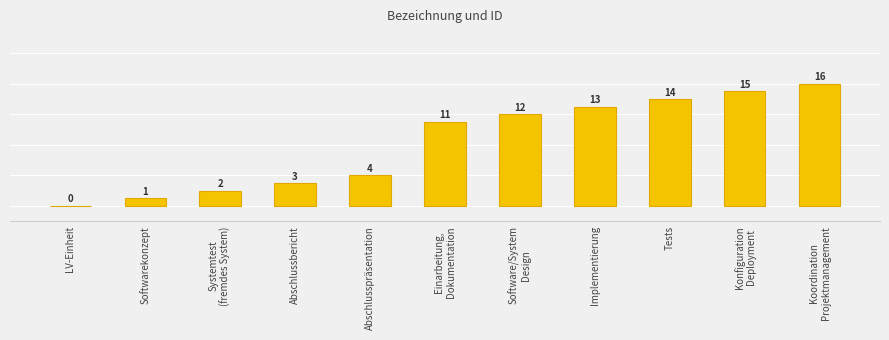

How many bars are there in total?

11